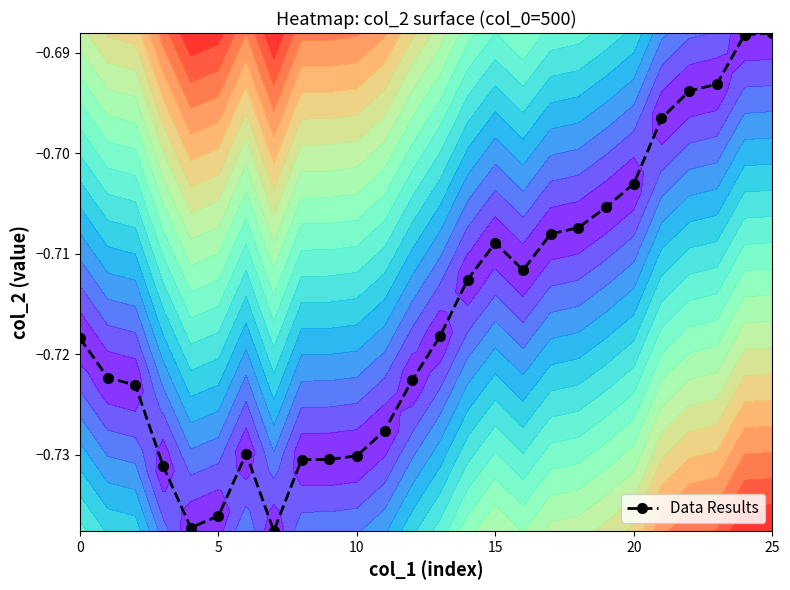

What value does the data have at 10?

-0.7